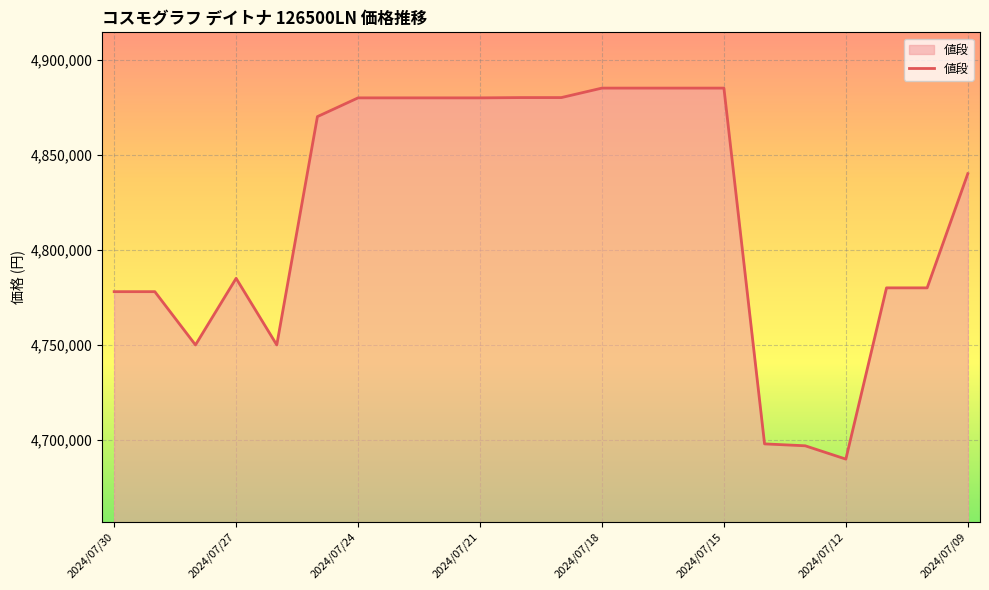

What is the average value?

4818878